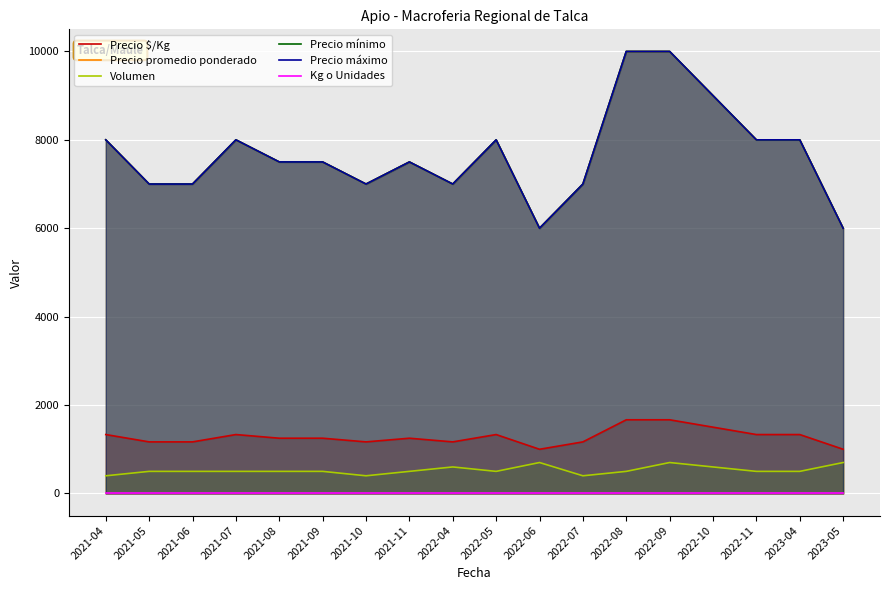

How many data points in Precio $/Kg are less than 1250?

7